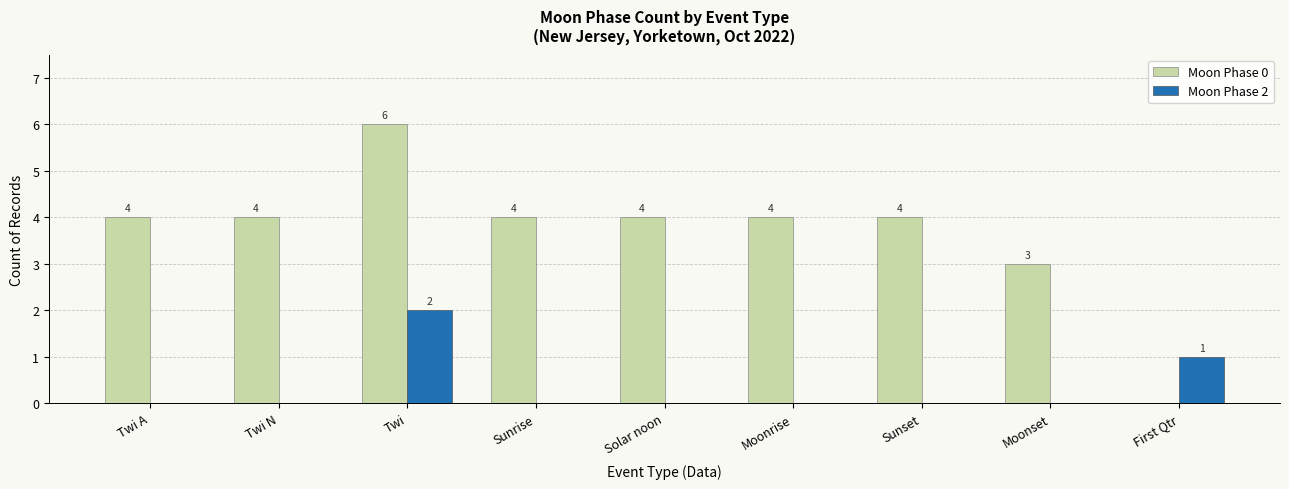

What is the sum of the Moon Phase 0 values at Twi N and Moonrise?

8